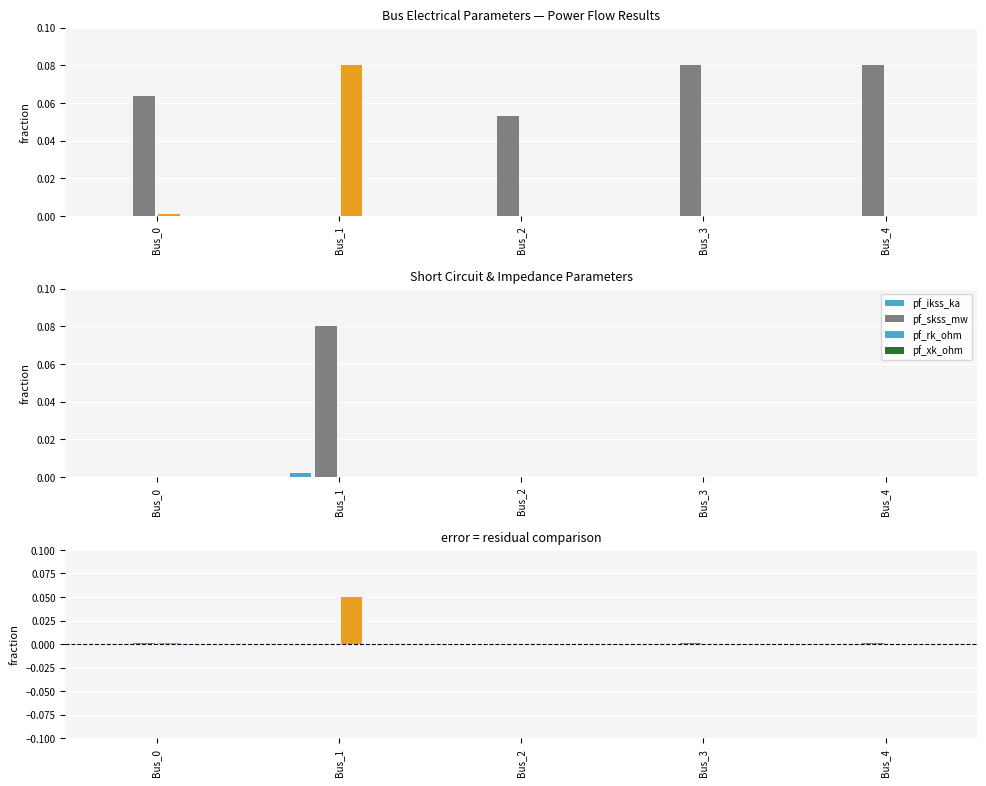

At Bus_2, list the series in order from smallest to largest.

pf_va_degree, pf_ikss_ka, pf_skss_mw, pf_rk_ohm, pf_xk_ohm, pf_vm_pu